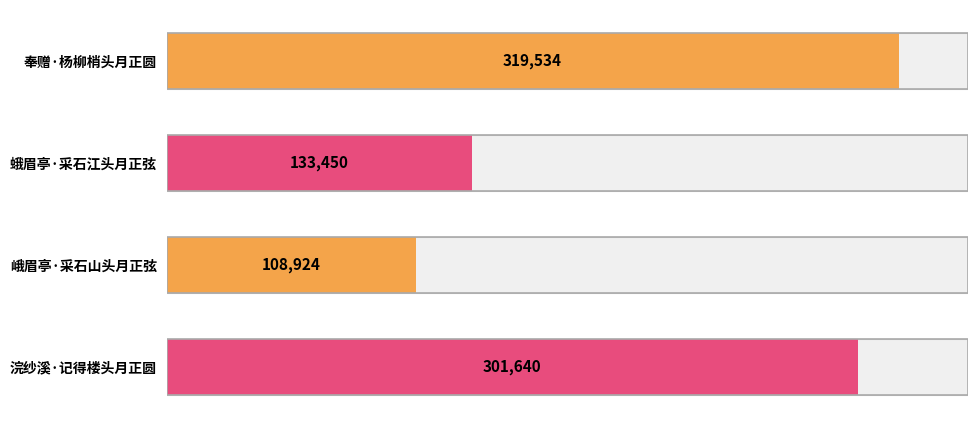

What is the sum of the values at 奉赠·杨柳梢头月正圆 and 峨眉亭·采石山头月正弦?

428458